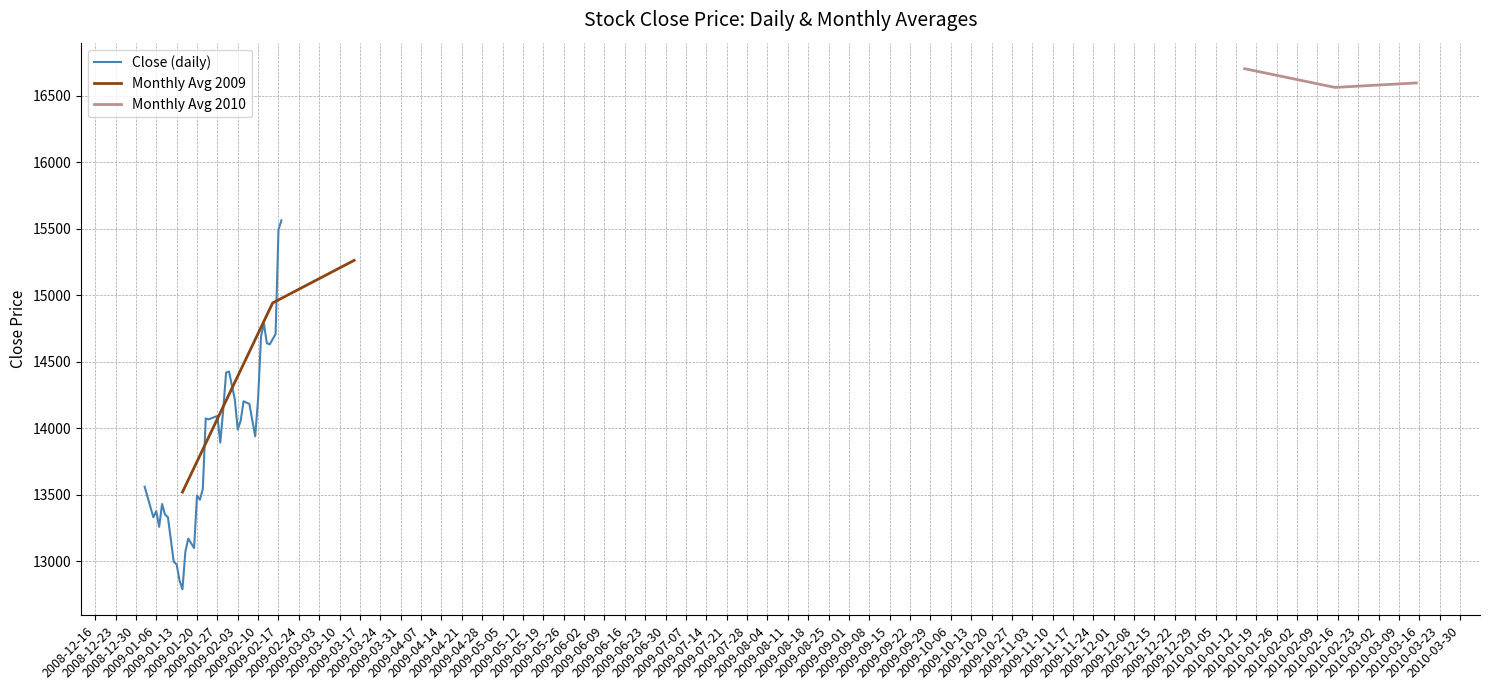

List the labels in order of Mar value, largest first.

1, 0